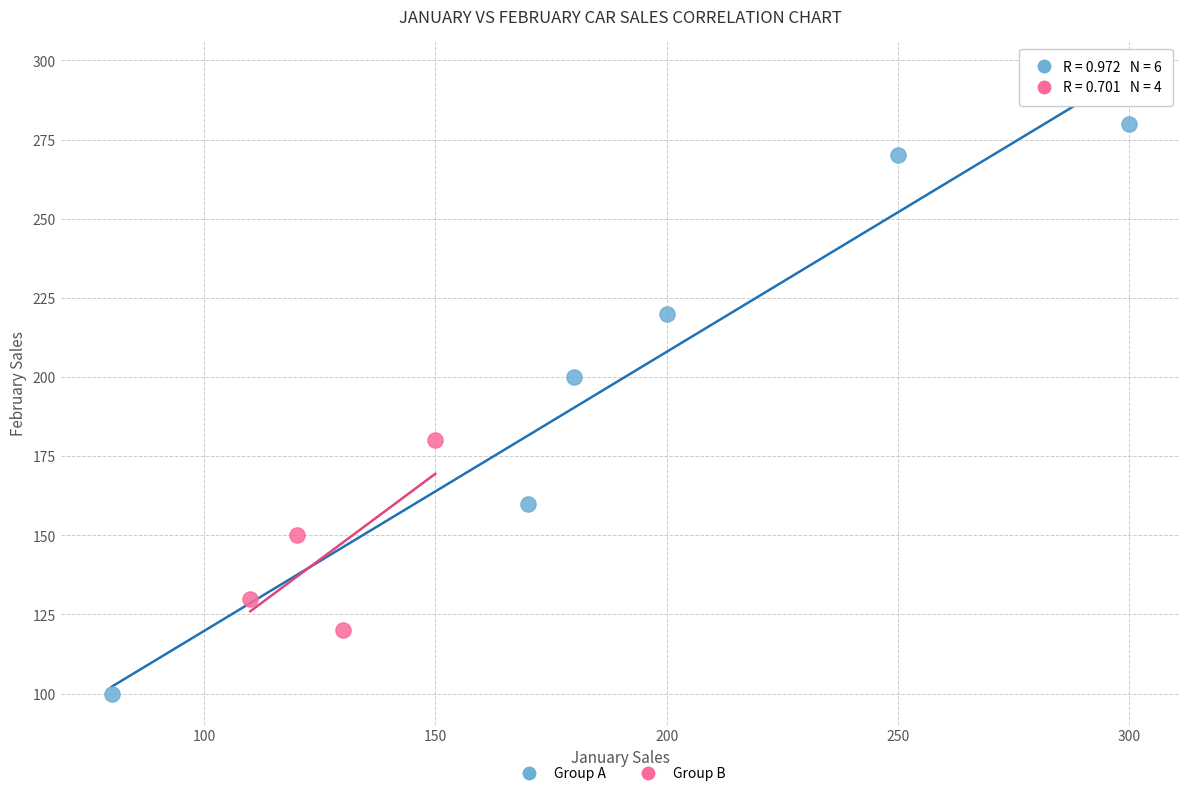

What are all the series names shown in the legend?

Group A, Group B